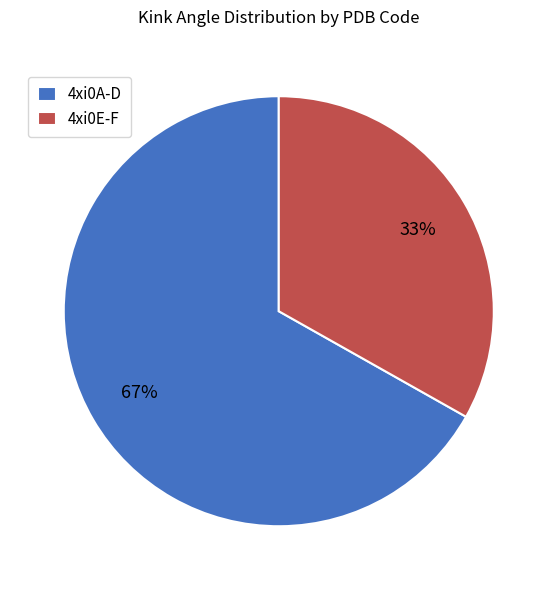

Which slice is the largest?

4xi0A-D